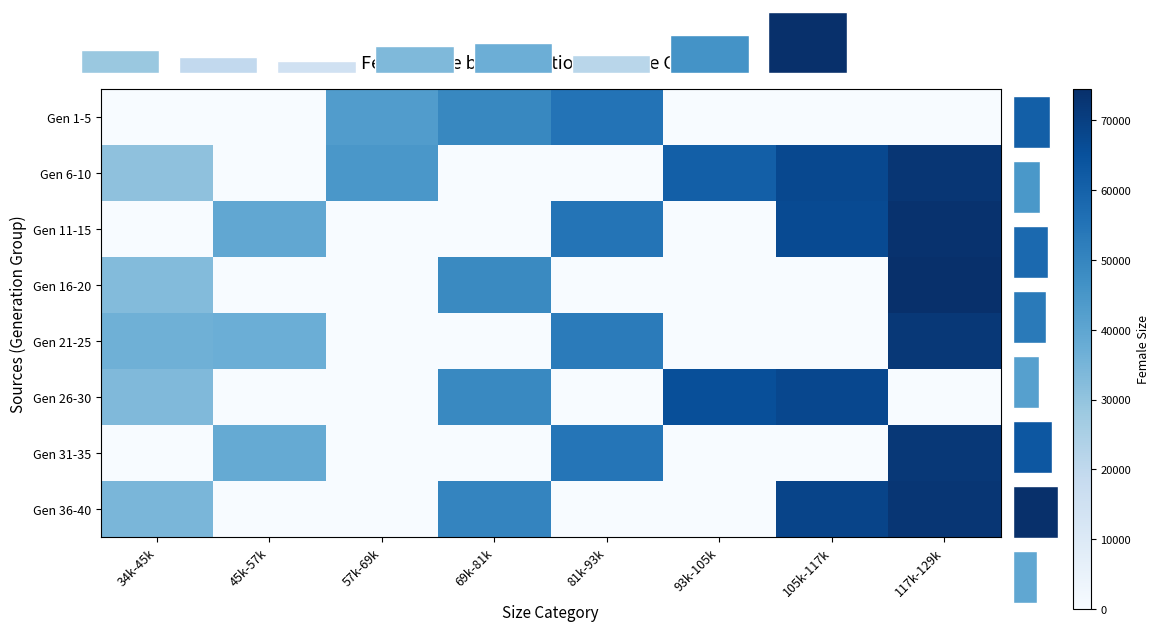

At which category is the sum across all series the highest?

117k-129k